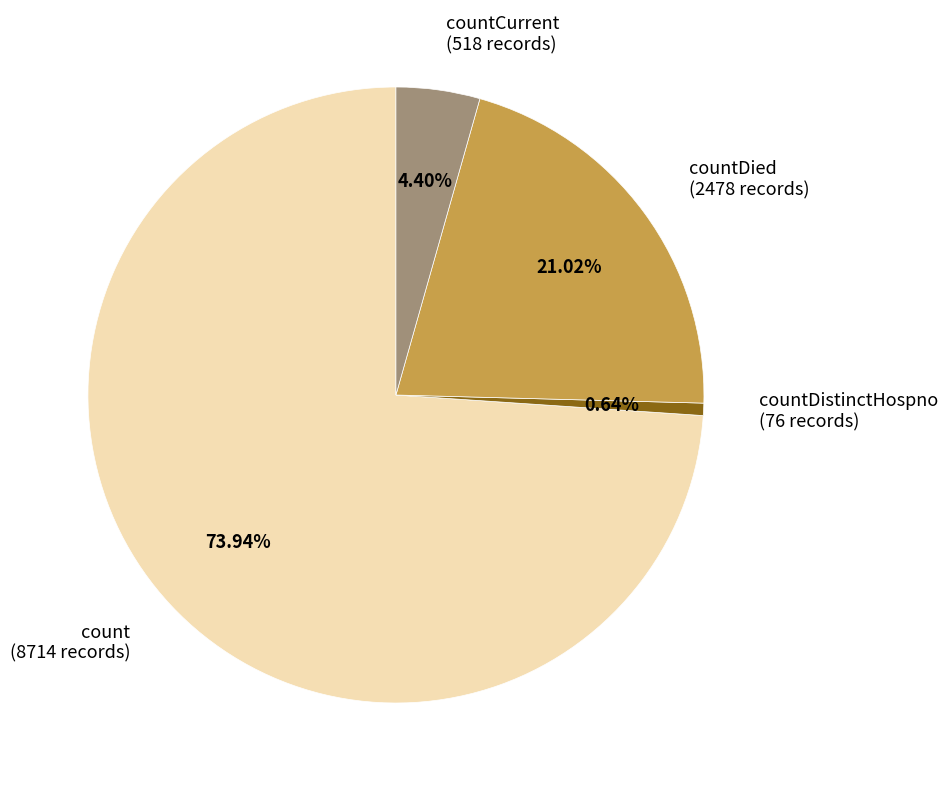

What percentage is the count slice, to the nearest percent?

74%